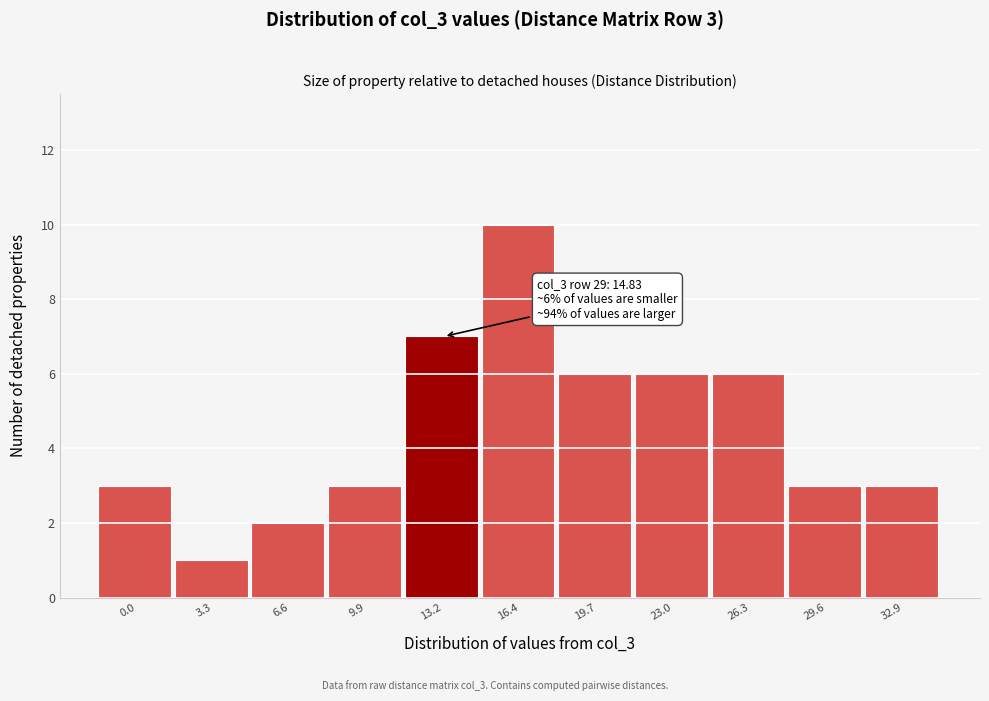

Reading left to right, list all the values displayed in this chart.

0.0=3	3.3=1	6.6=2	9.9=3	13.2=7	16.4=10	19.7=6	23.0=6	26.3=6	29.6=3	32.9=3